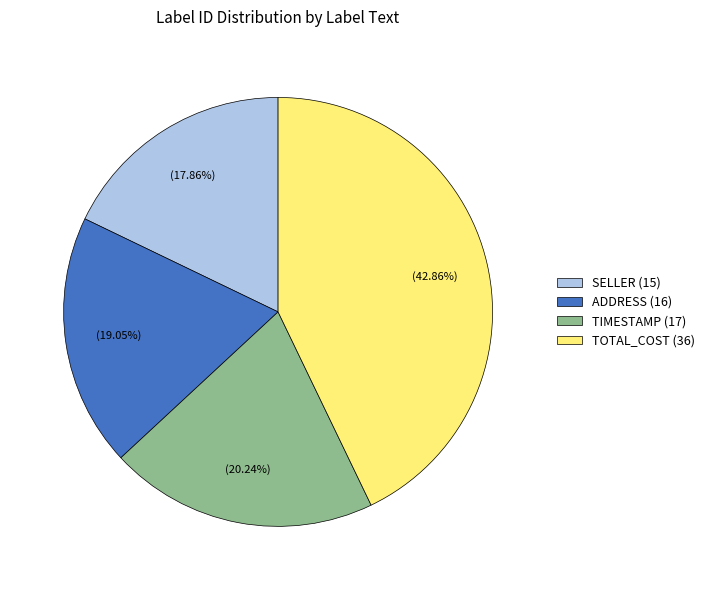

Rank the categories by value from highest to lowest.

TOTAL_COST (36), TIMESTAMP (17), ADDRESS (16), SELLER (15)